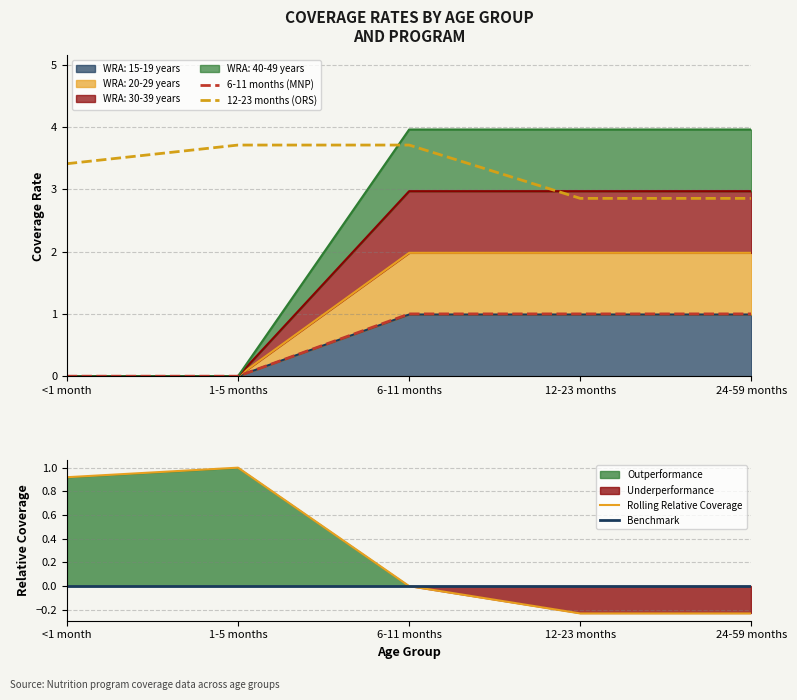

Does the chart display data point markers on the line(s)?

No